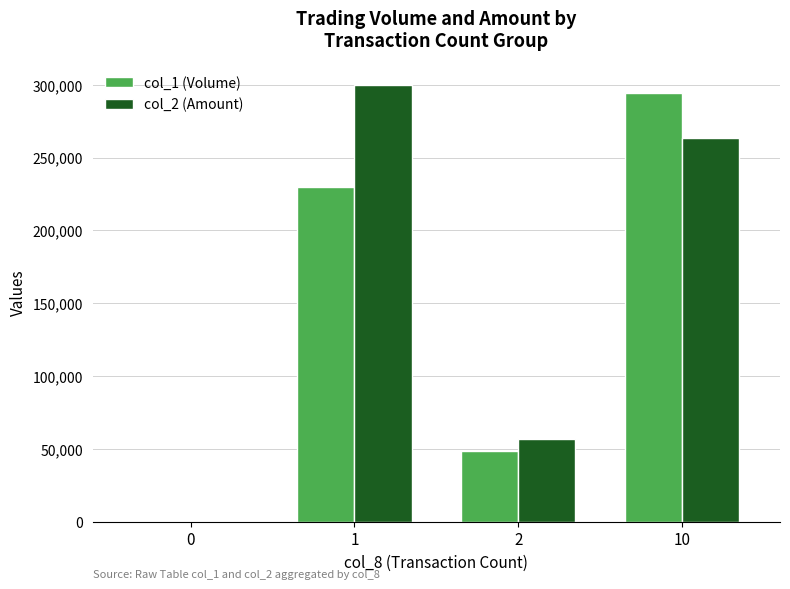

Between 0 and 2, which series saw the biggest shift?

col_2 (Amount)